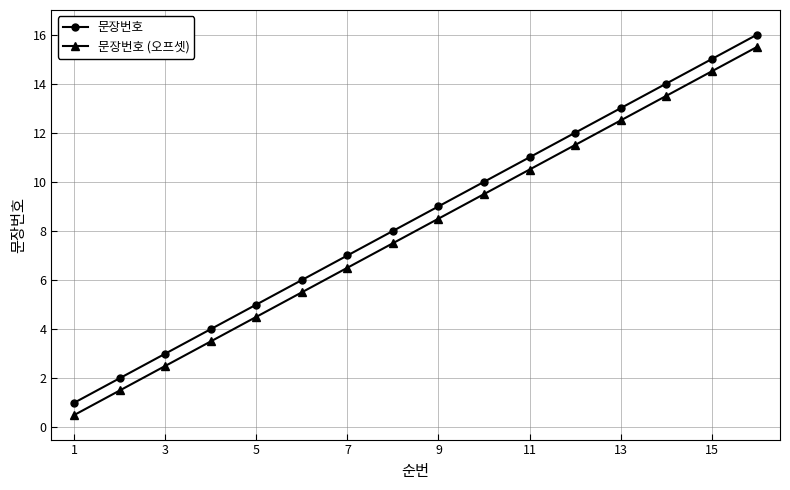

What is the greatest value displayed?

16.0